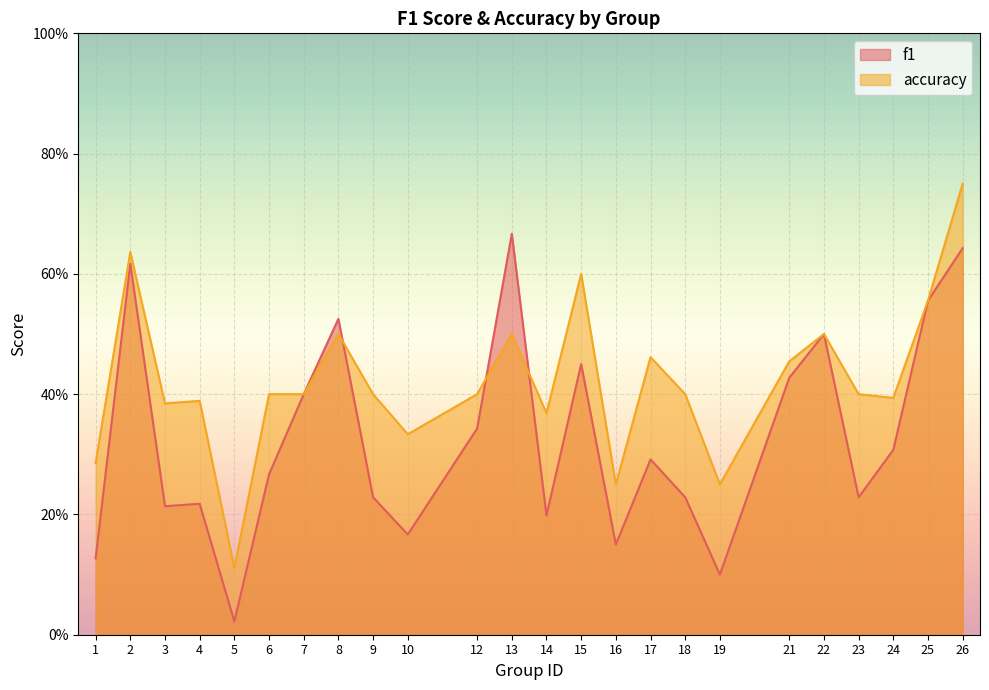

Count the accuracy values in the range 0 to 1.

24